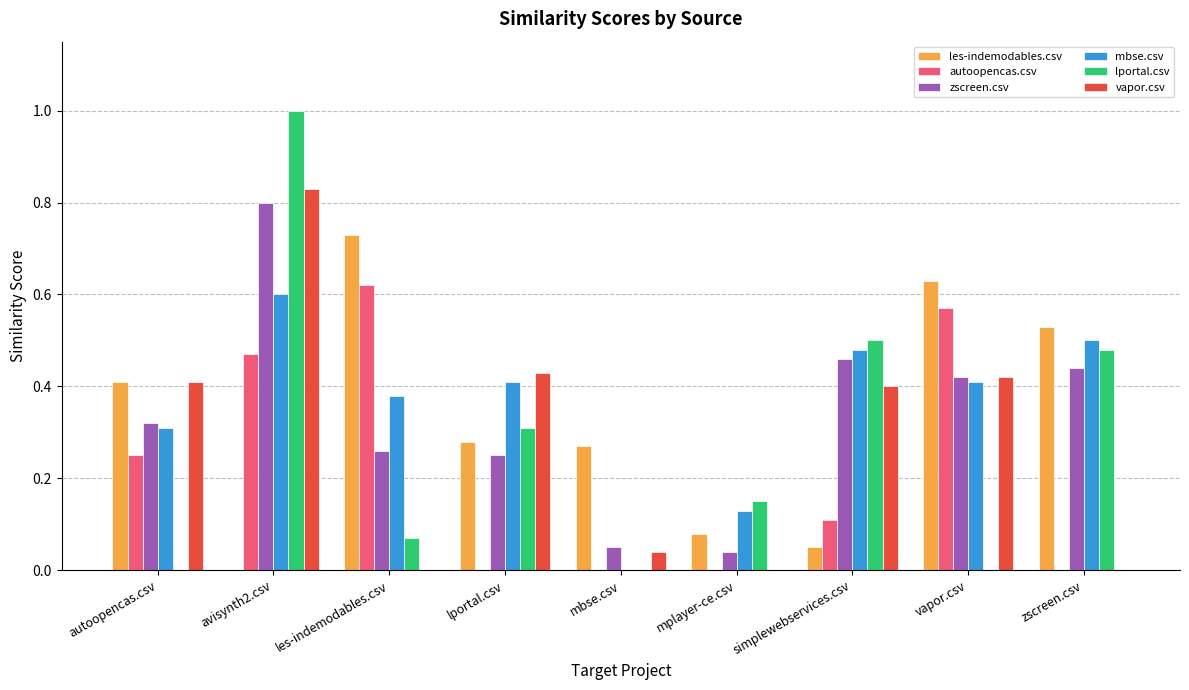

True or false: autoopencas.csv has a value of 0.1 at autoopencas.csv.

False